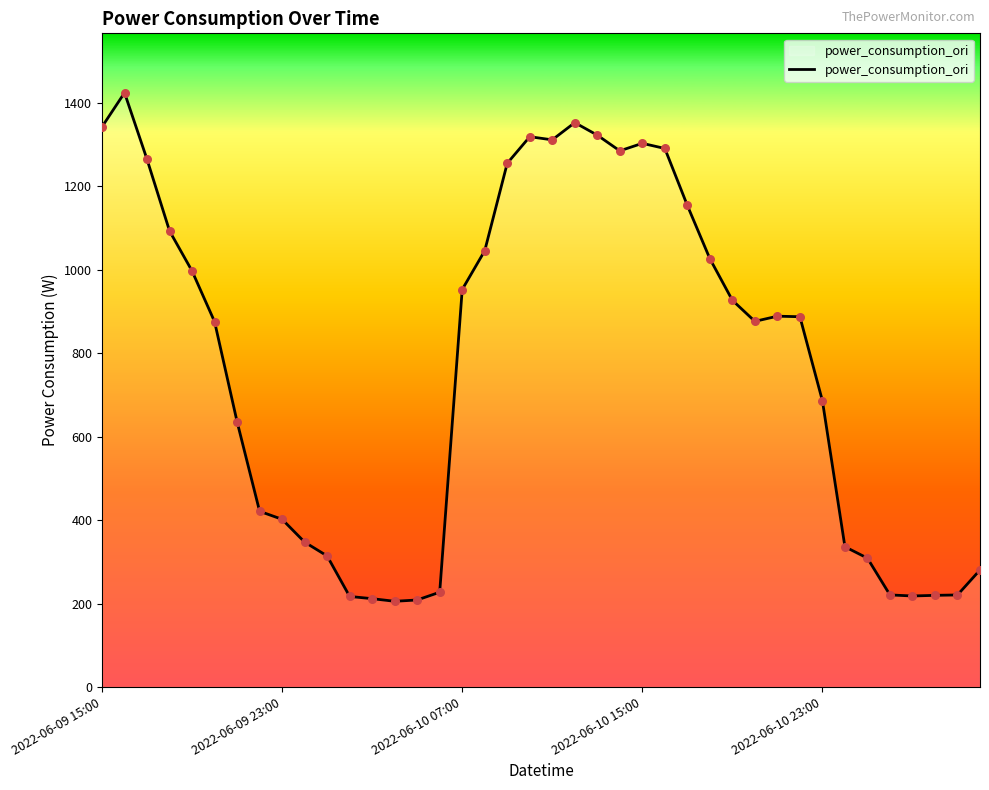

What is the smallest value displayed?

205.4